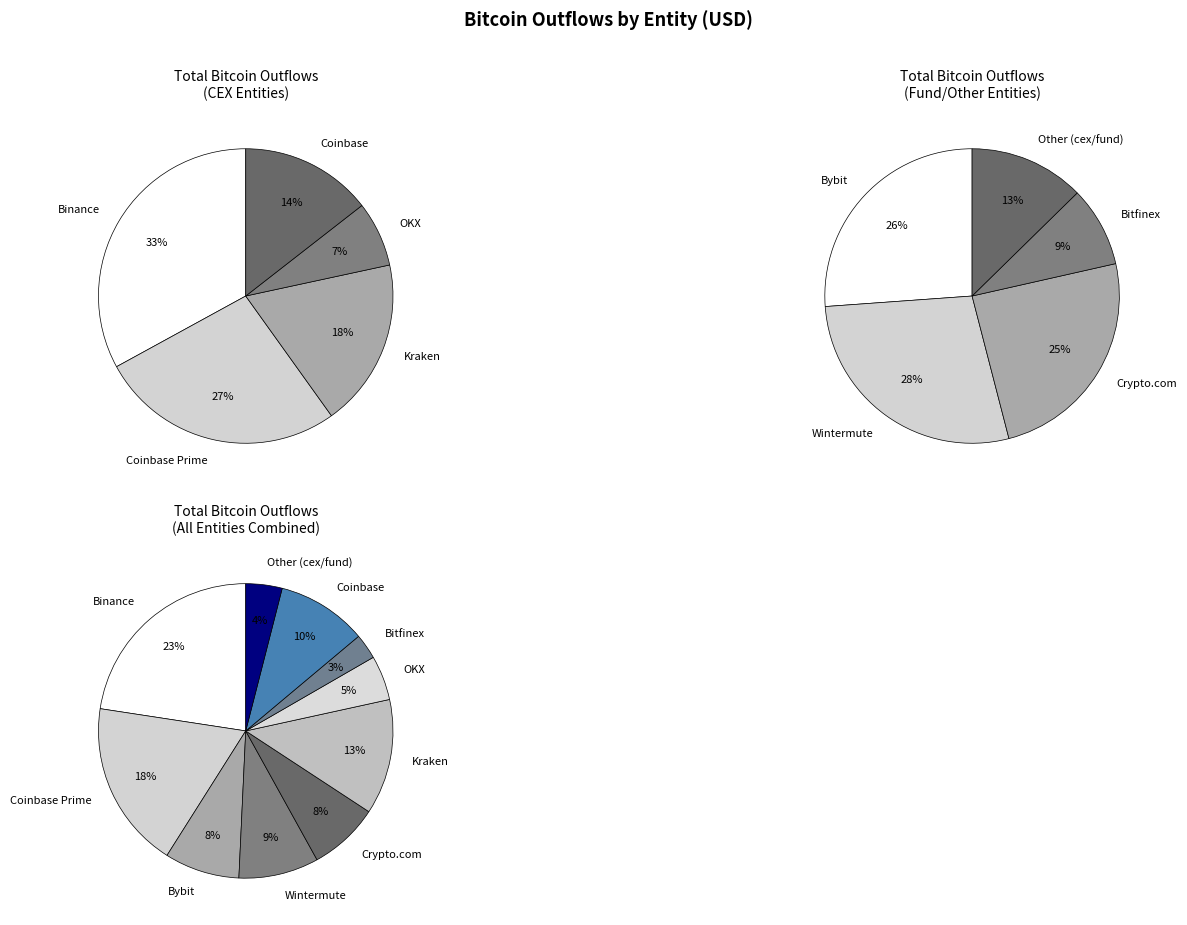

How many segments does this pie chart have?

10